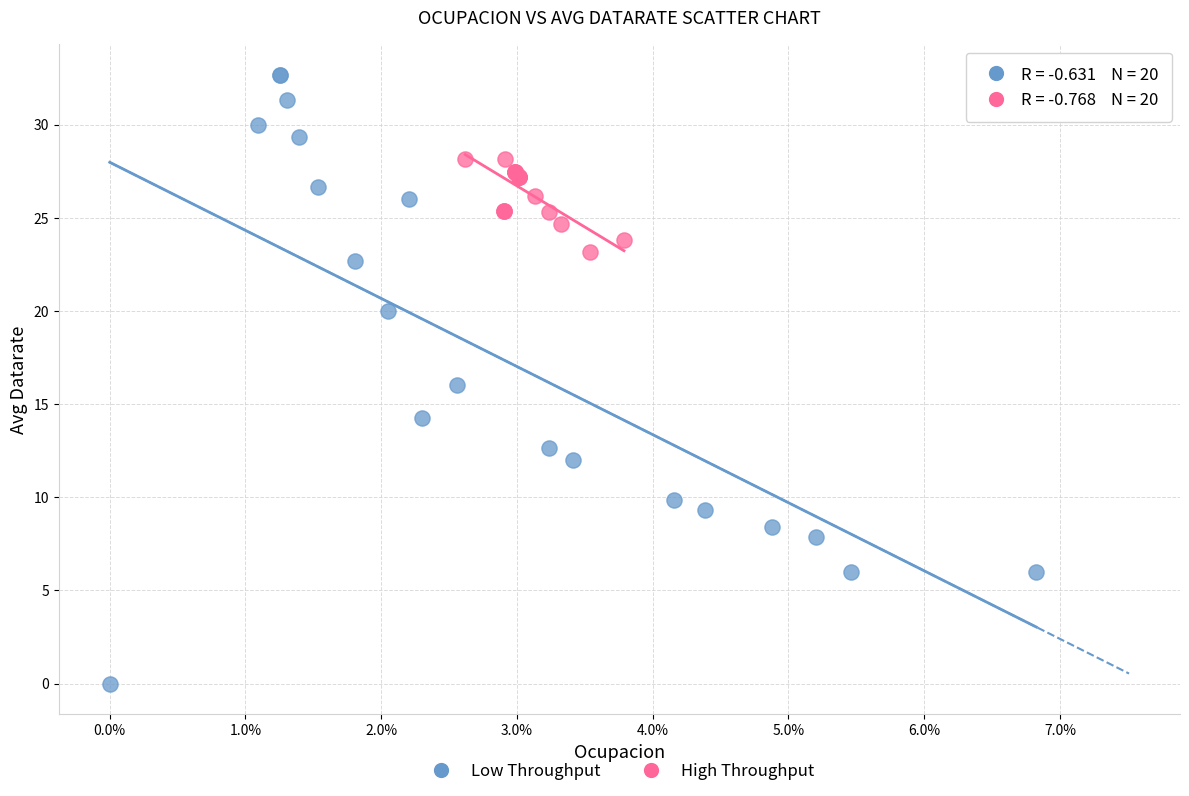

Which series contains the highest Y value?

Low Throughput